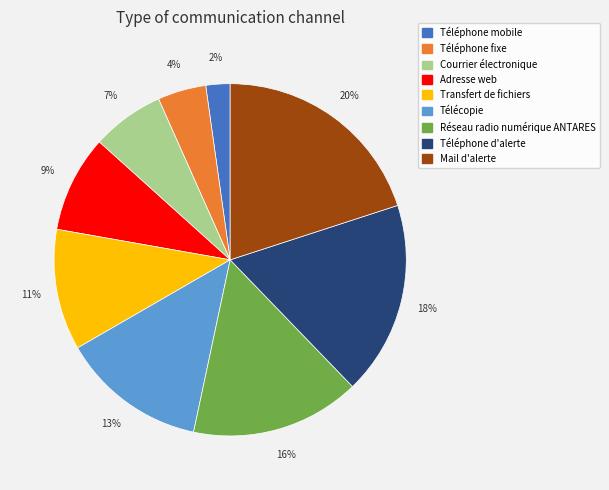

How many segments does this pie chart have?

9